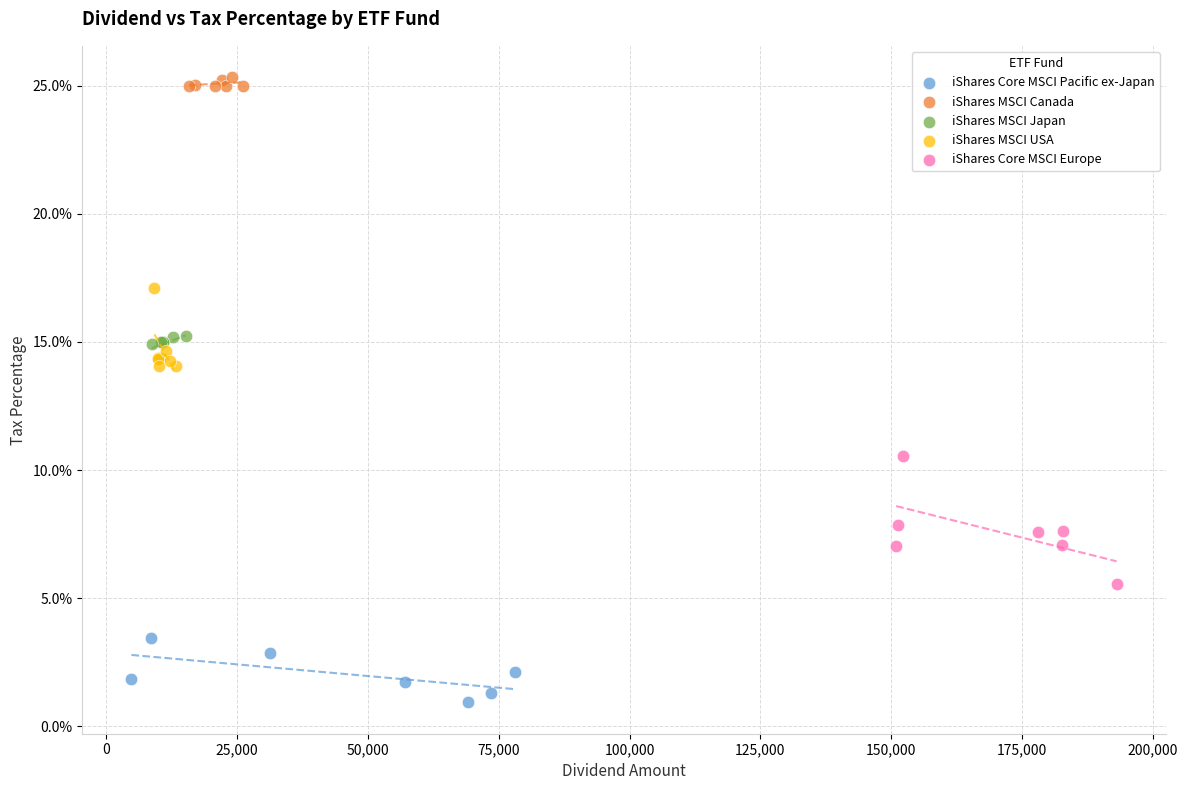

What are all the series names shown in the legend?

iShares Core MSCI Pacific ex-Japan, iShares MSCI Canada, iShares MSCI Japan, iShares MSCI USA, iShares Core MSCI Europe